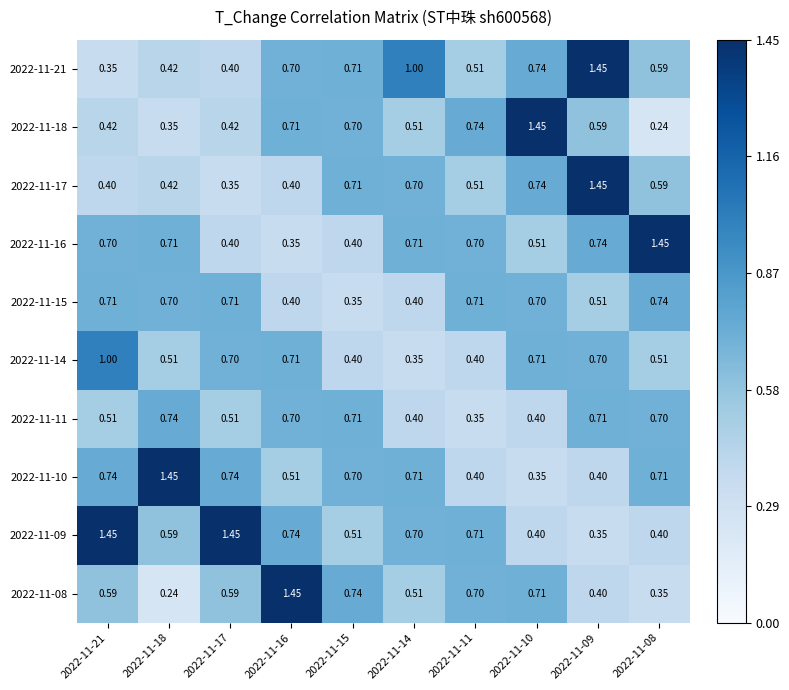

How many series are shown in this chart?

10